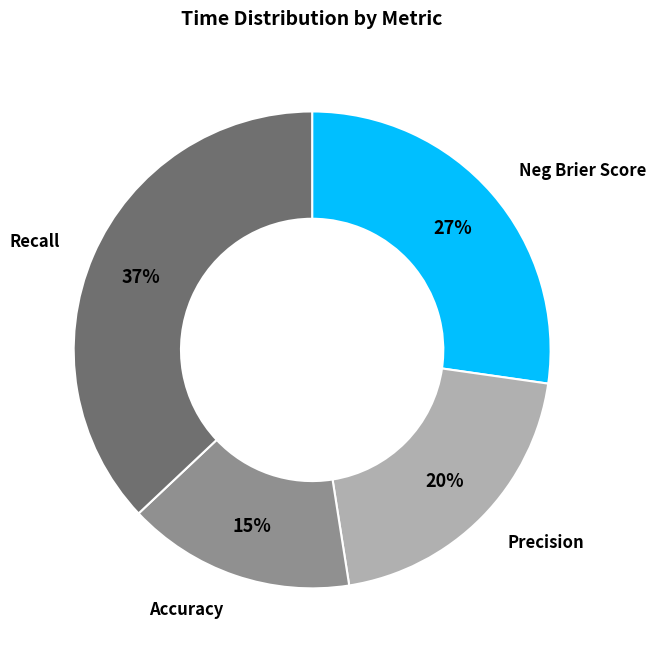

To the nearest percent, what is the difference between the largest and smallest slice percentages?

22%